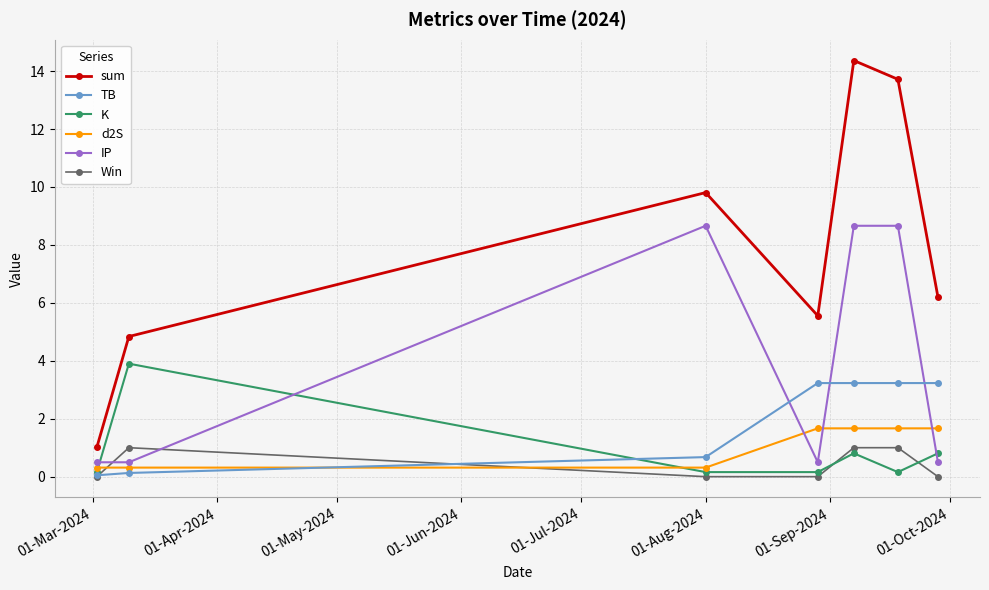

Is this an area chart (filled region under the line)?

No